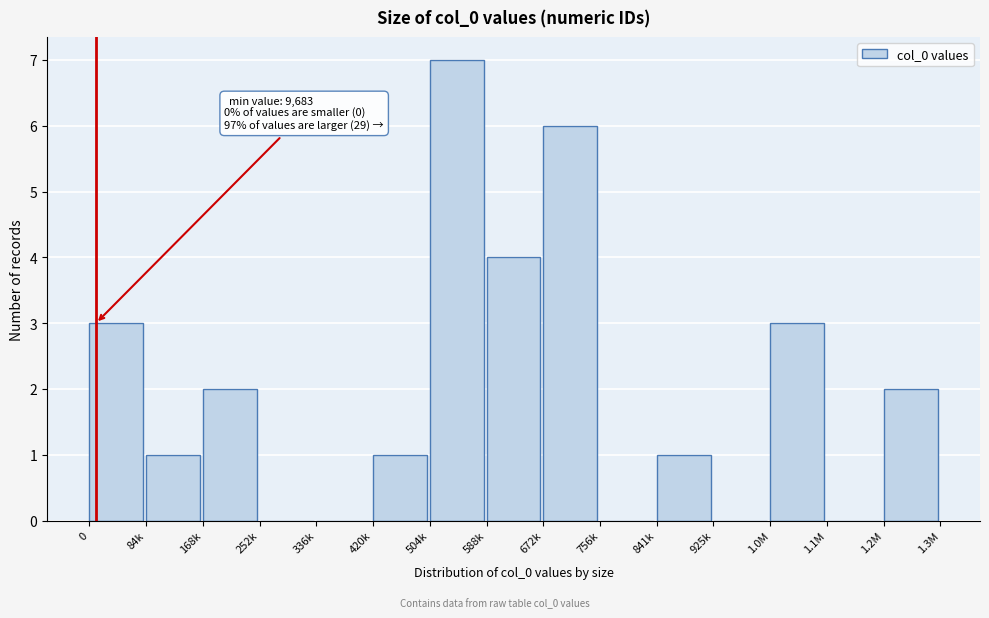

Reading left to right, extract all data points from this chart.

0=3	84k=1	168k=2	252k=0	336k=0	420k=1	504k=7	588k=4	672k=6	756k=0	841k=1	925k=0	1.0M=3	1.1M=0	1.2M=2